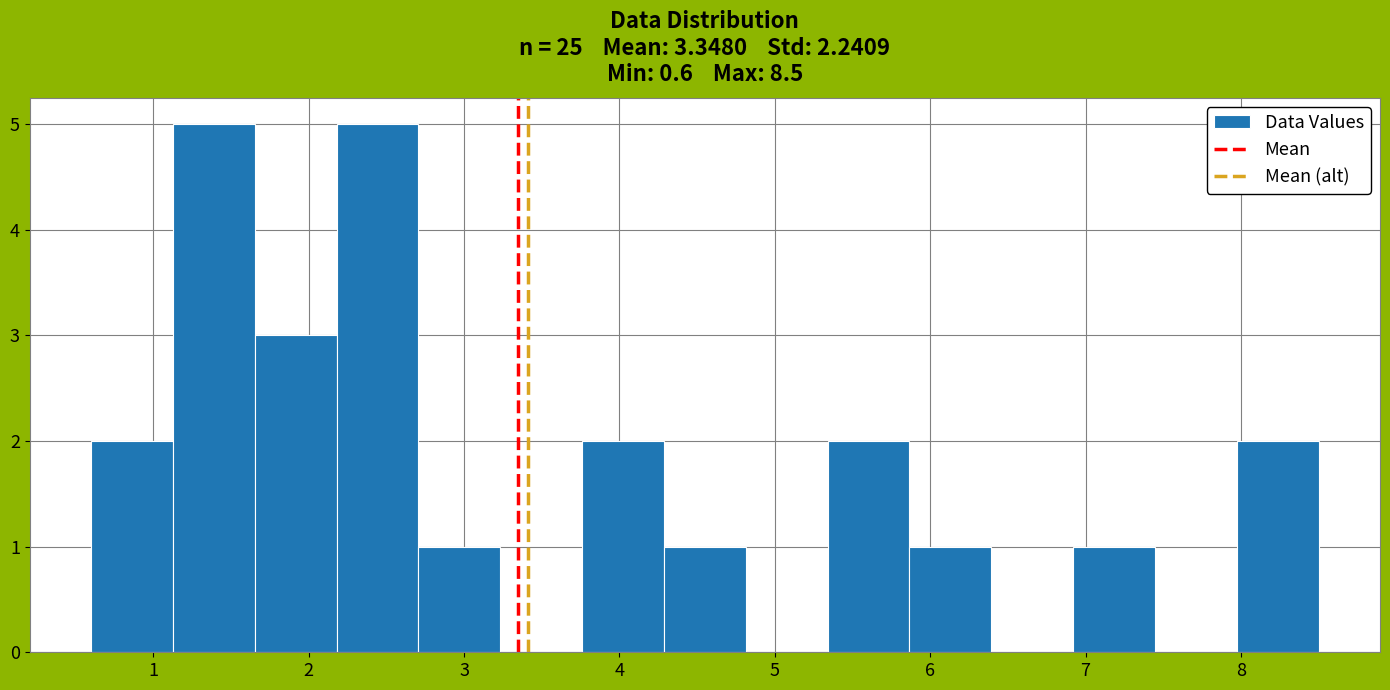

Reading left to right, list every bar in this chart as the range it spans on the x-axis followed by its height. Neither the bar edges nor the heights are printed on the chart, so give them approximately, as read against the axes.

0.6 to 1.1: 2
1.1 to 1.7: 5
1.7 to 2.2: 3
2.2 to 2.7: 5
2.7 to 3.2: 1
3.2 to 3.8: 0
3.8 to 4.3: 2
4.3 to 4.8: 1
4.8 to 5.3: 0
5.3 to 5.9: 2
5.9 to 6.4: 1
6.4 to 6.9: 0
6.9 to 7.4: 1
7.4 to 8.0: 0
8.0 to 8.5: 2